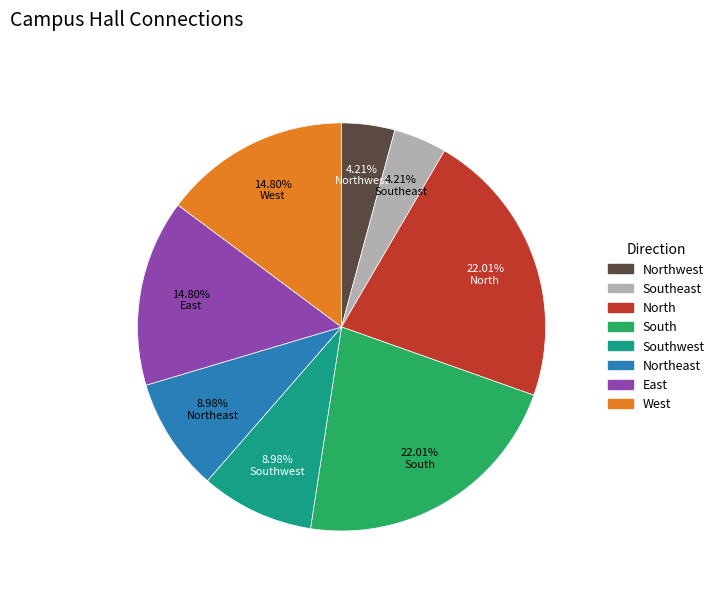

Is there a majority slice in this chart?

No